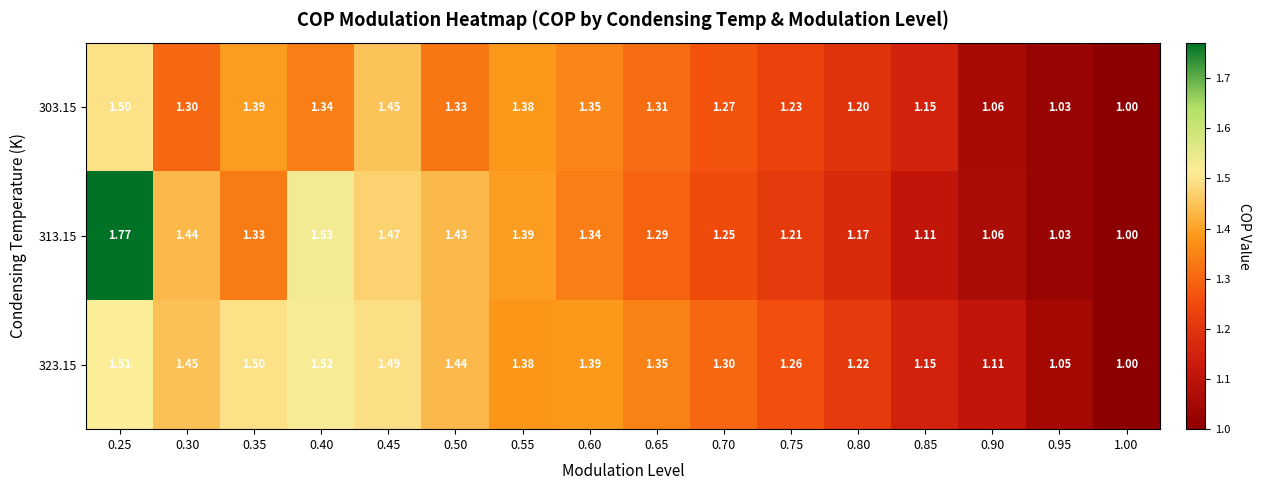

Is the value of 303.15 at 0.90 greater than the value of 323.15 at 0.50?

No